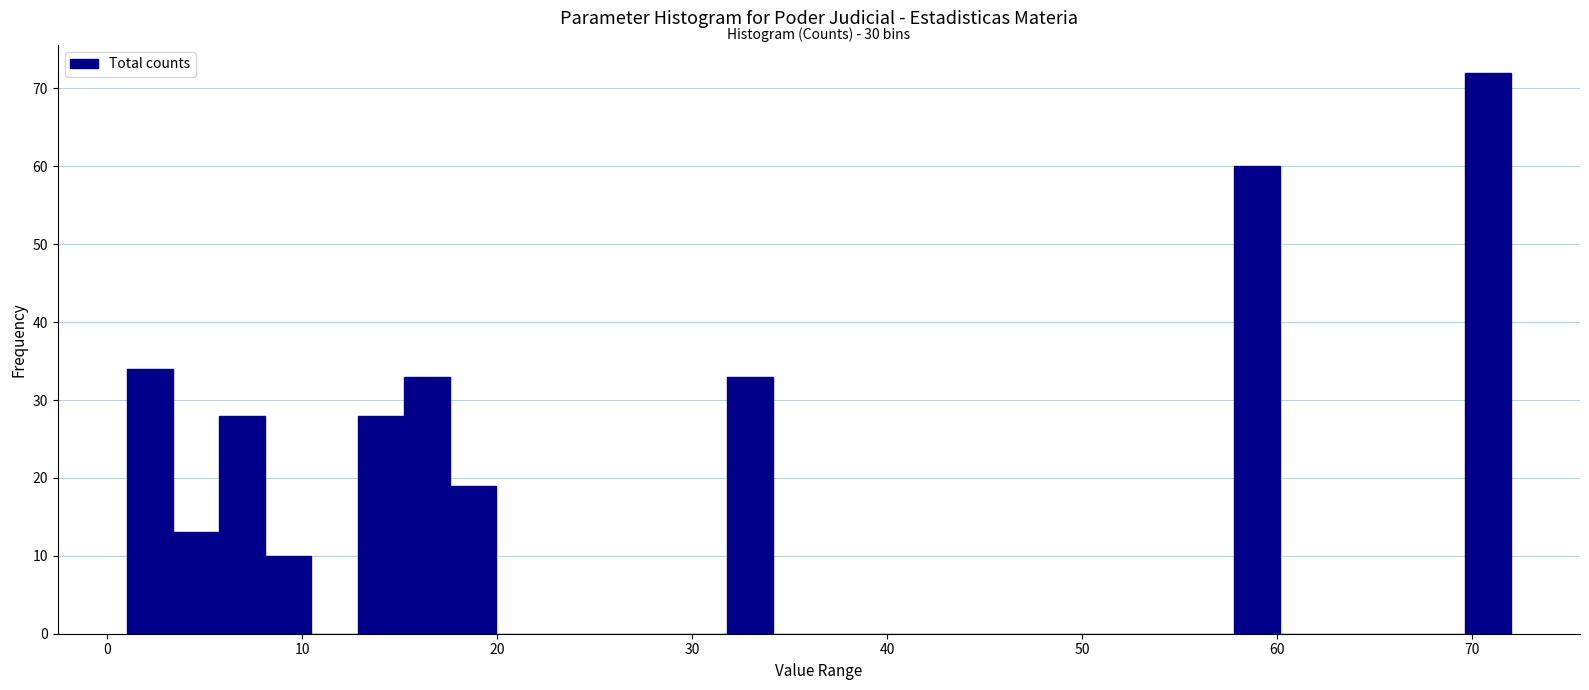

Around what value on the x-axis is the tallest bar? Give the approximate position of its centre, as read against the axis.

71